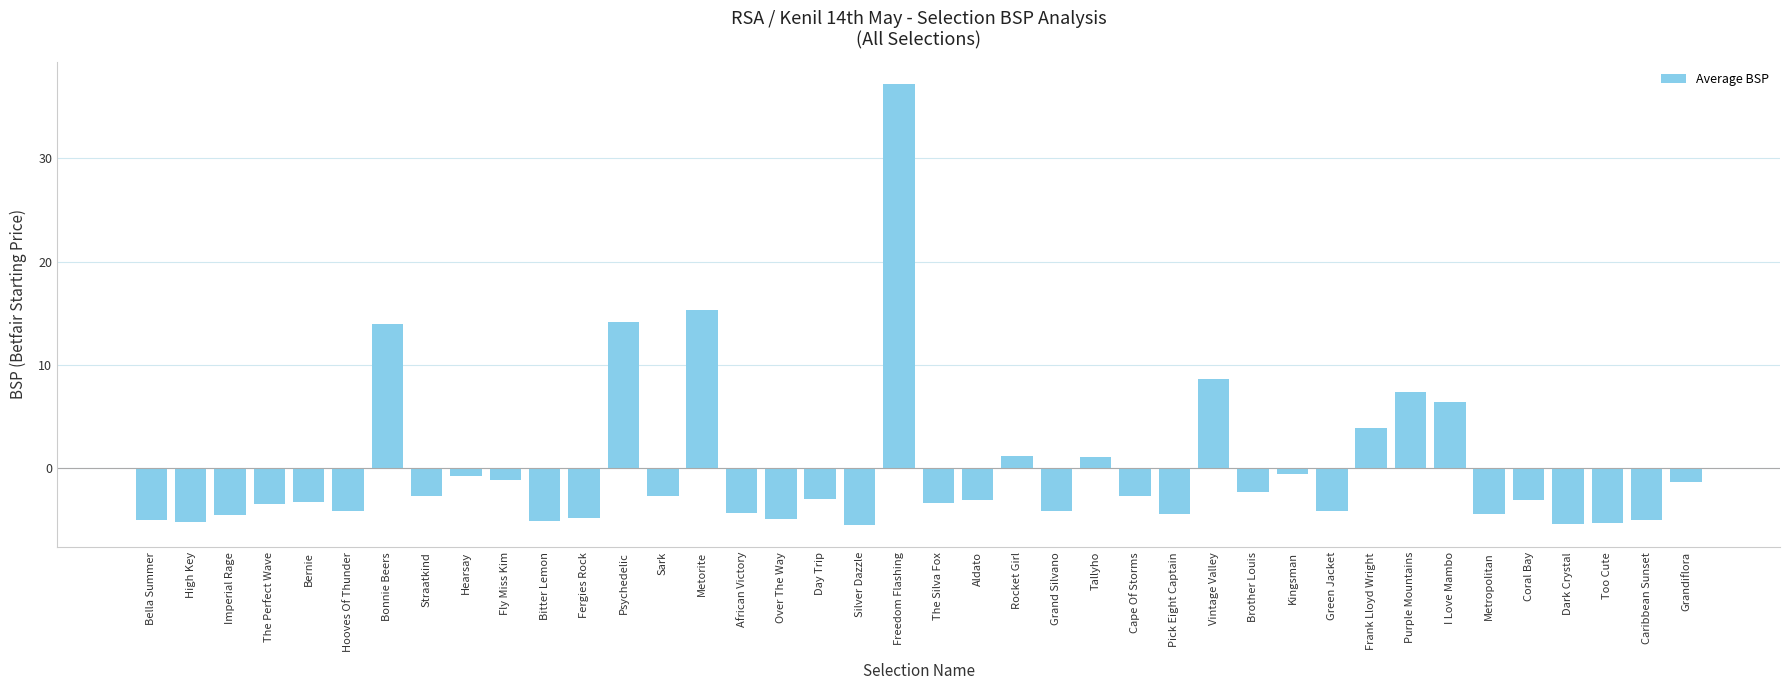

How many values are below zero?

30